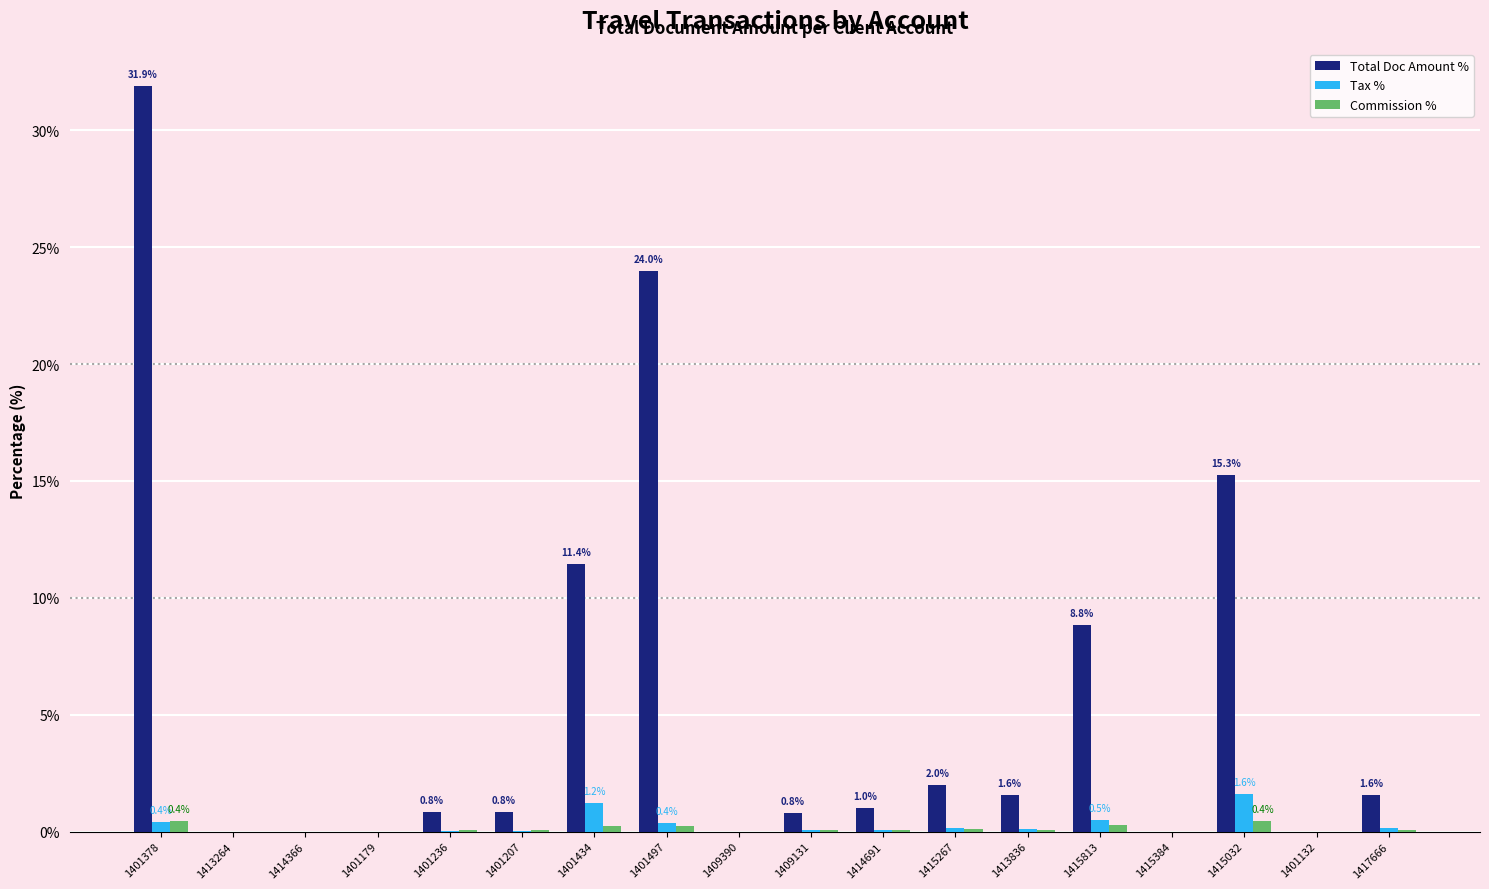

Which series has the largest total across all categories?

Total Doc Amount %